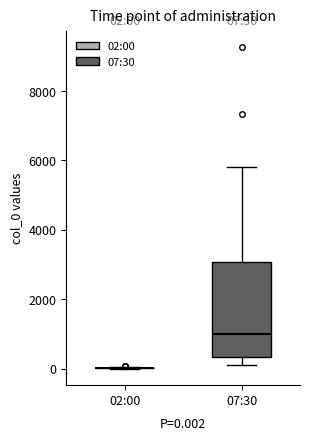

Which box is the tallest, from its lower edge to its upper edge?

07:30